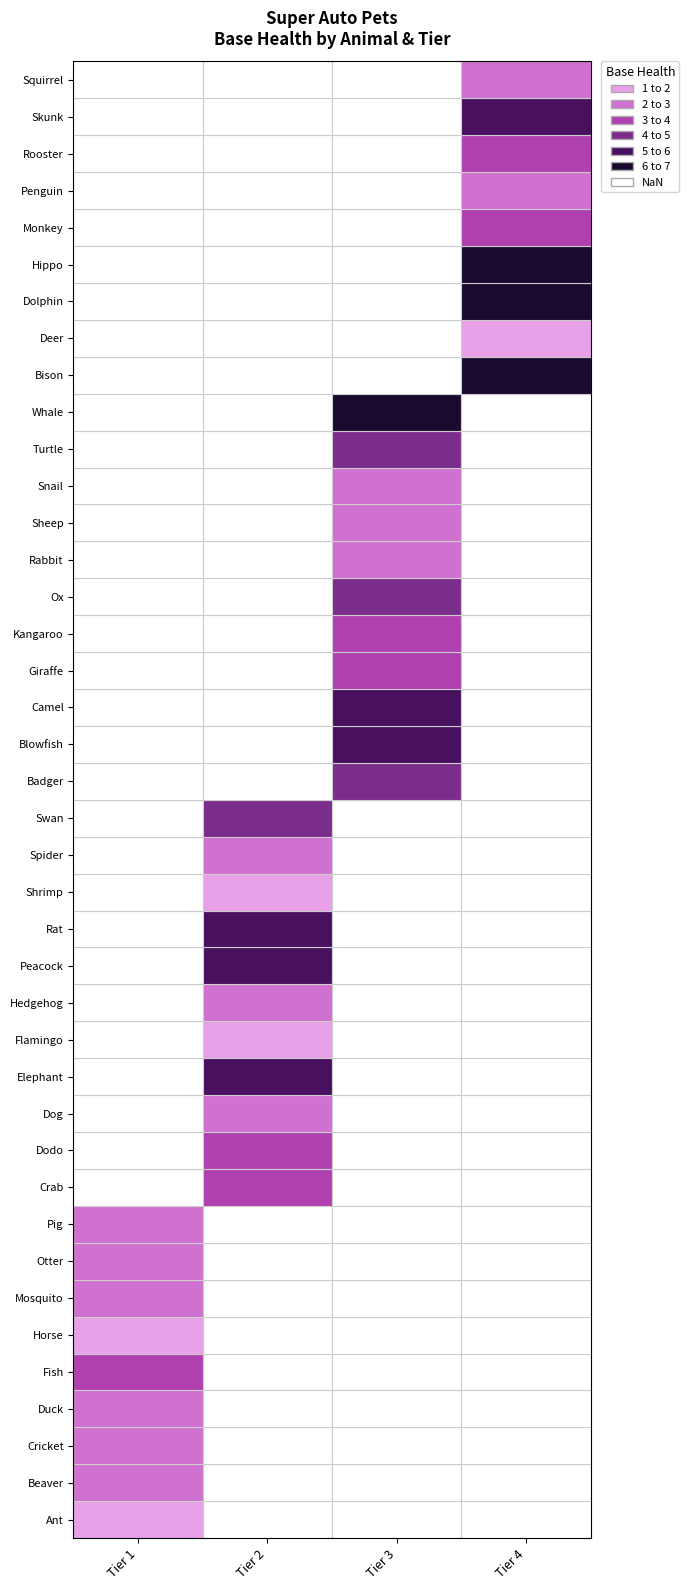

What is the difference between the highest and lowest values at Tier?

3